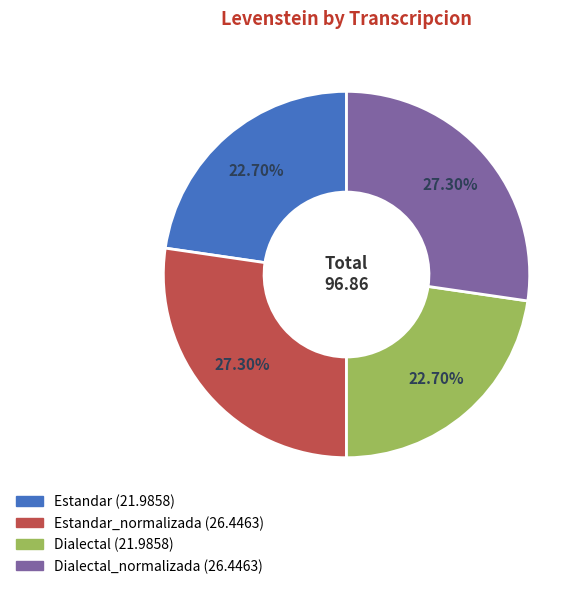

Does any single category account for the majority?

No